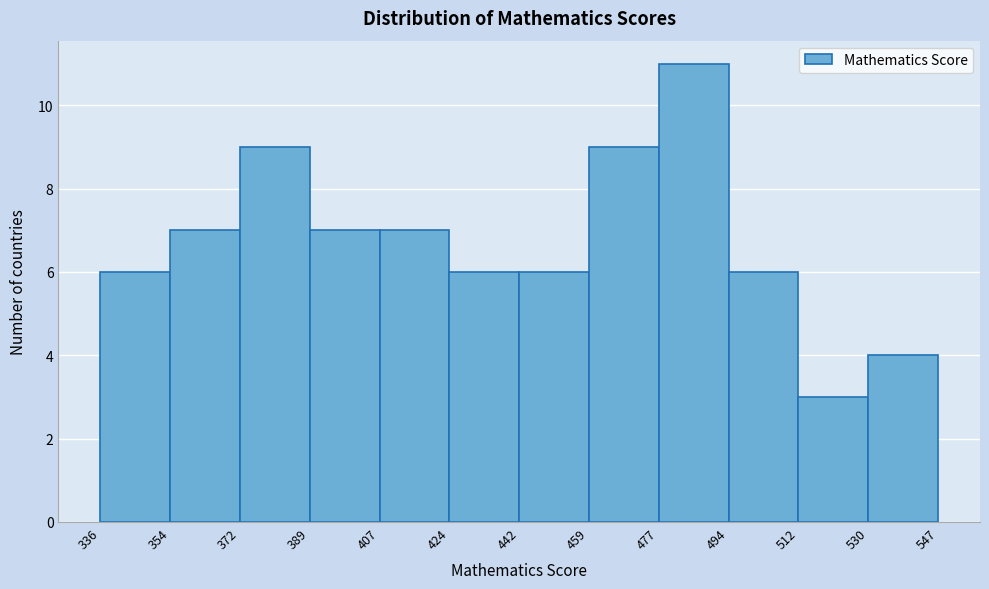

Reading left to right, list every bar in this chart as the range it spans on the x-axis followed by its height. The values are not printed on the chart, so give them approximately, as read against the axis.

336 to 354: 6
354 to 372: 7
372 to 389: 9
389 to 407: 7
407 to 424: 7
424 to 442: 6
442 to 459: 6
459 to 477: 9
477 to 494: 11
494 to 512: 6
512 to 530: 3
530 to 547: 4